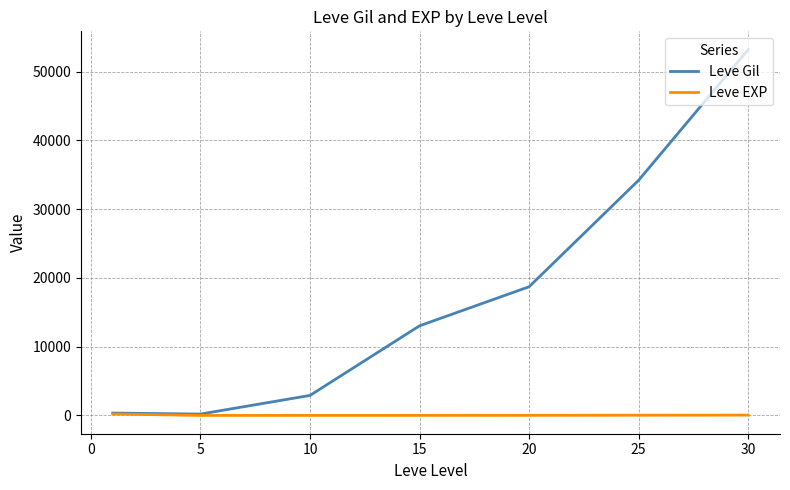

Which series has the largest total across all categories?

Leve Gil